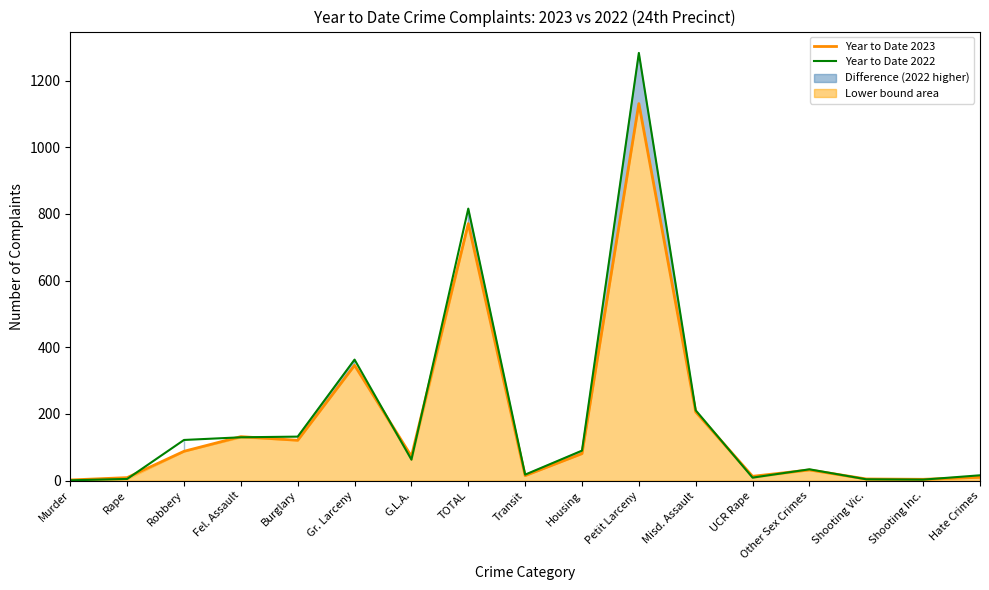

In Year to Date 2023, how many points are lower than both neighbors (excluding endpoints)?

5